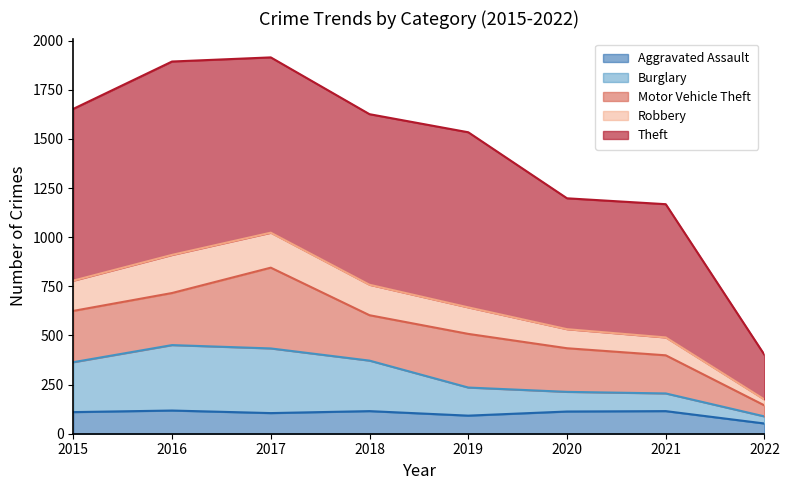

What is the total value across all series at 2016?

1894